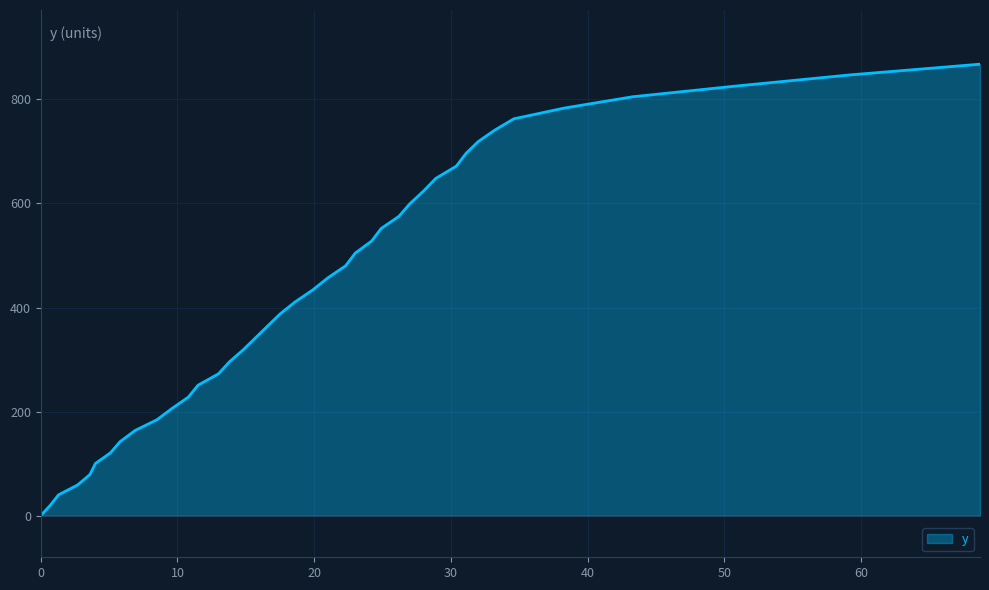

What is the difference between the maximum and minimum values?

867.7